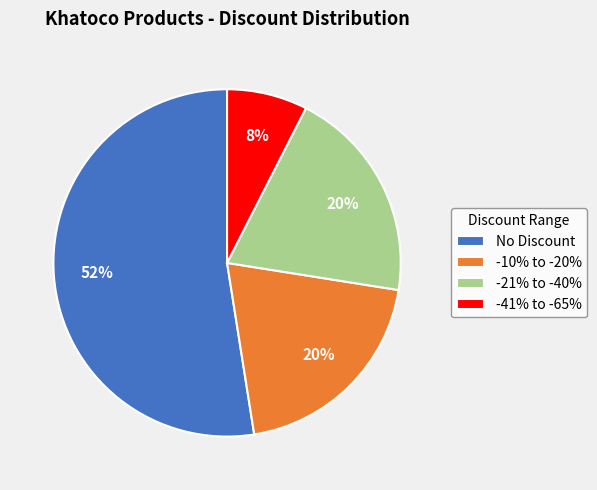

Do -10% to -20% and -41% to -65% together represent more than half of the pie?

No